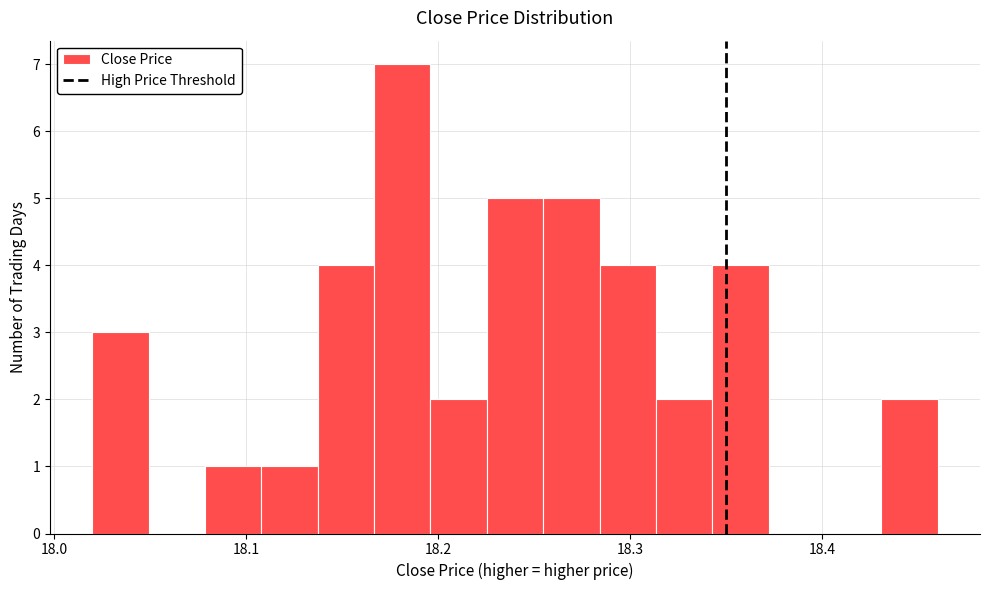

Around what value on the x-axis is the tallest bar? Give the approximate position of its centre, as read against the axis.

18.18